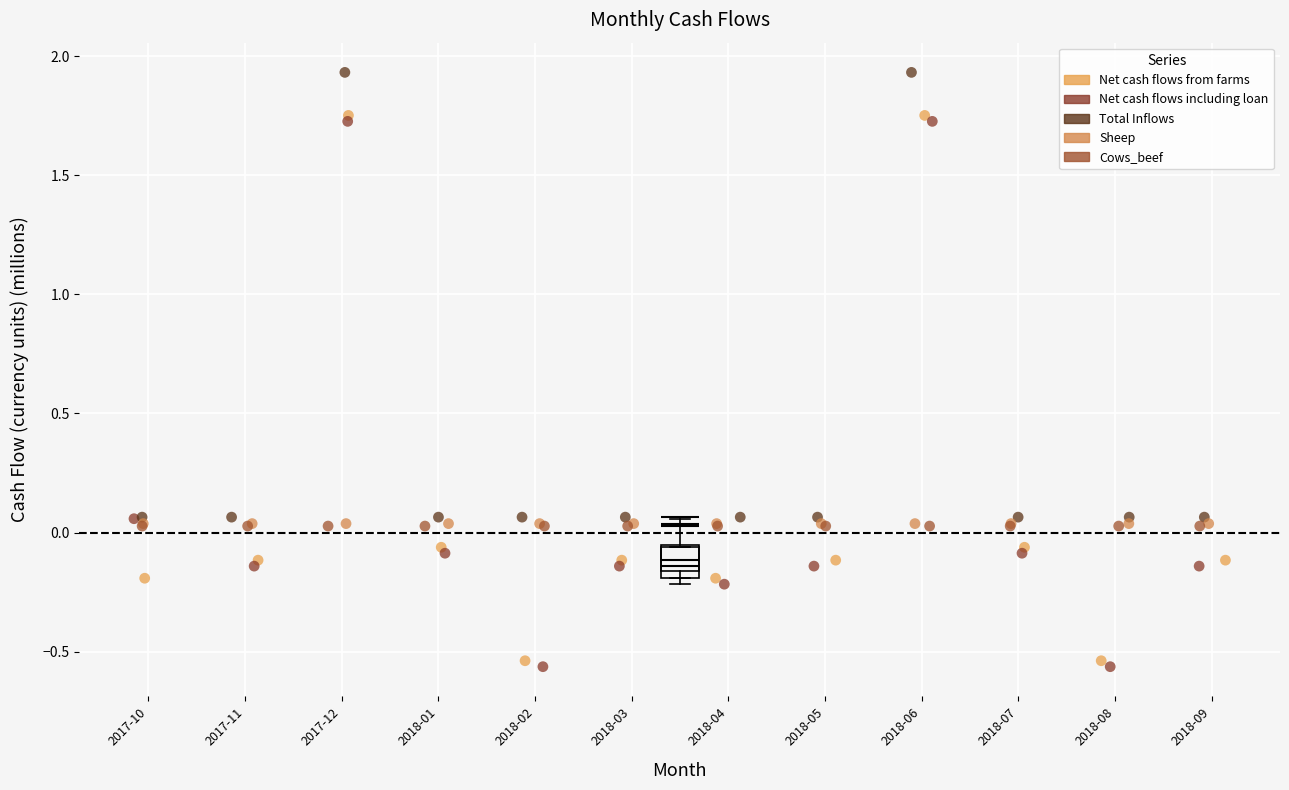

Which series reaches the maximum Y coordinate?

Total Inflows